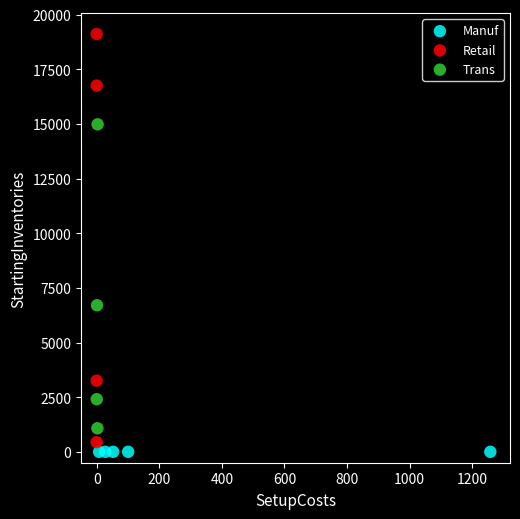

Which series reaches the maximum Y coordinate?

Retail